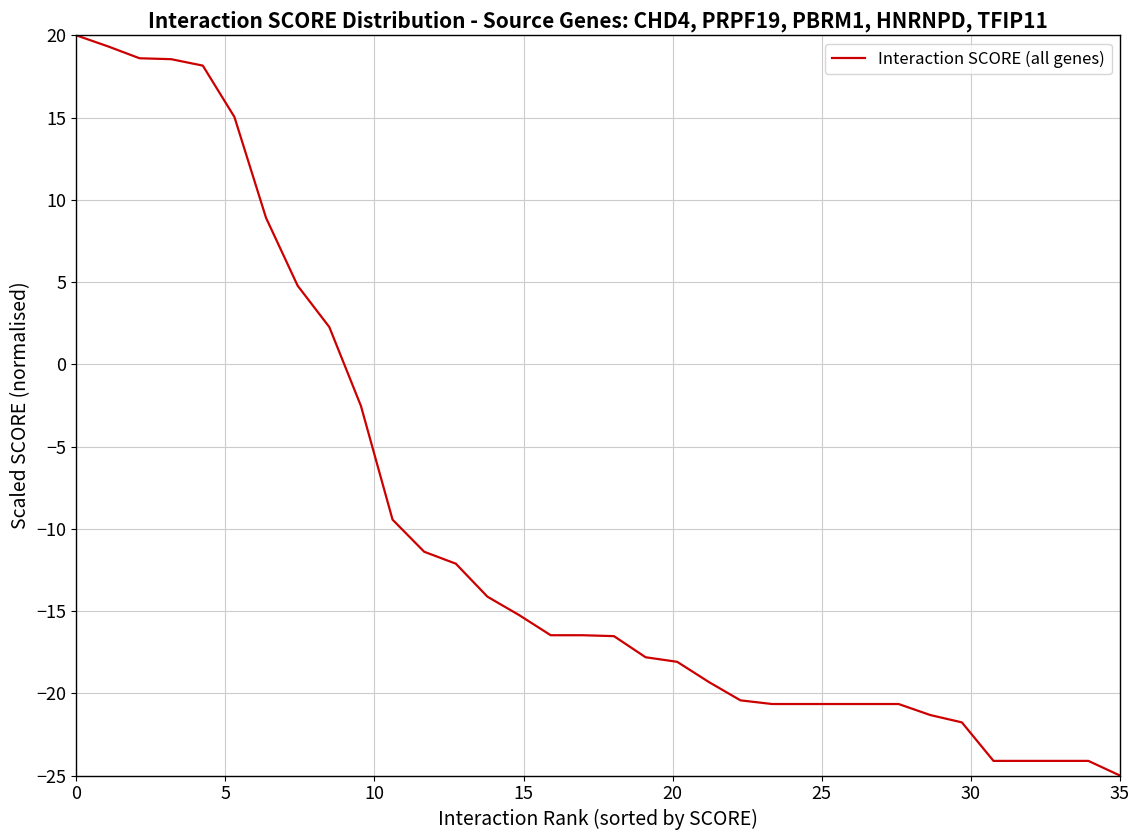

What is the minimum value shown in the chart?

-25.0